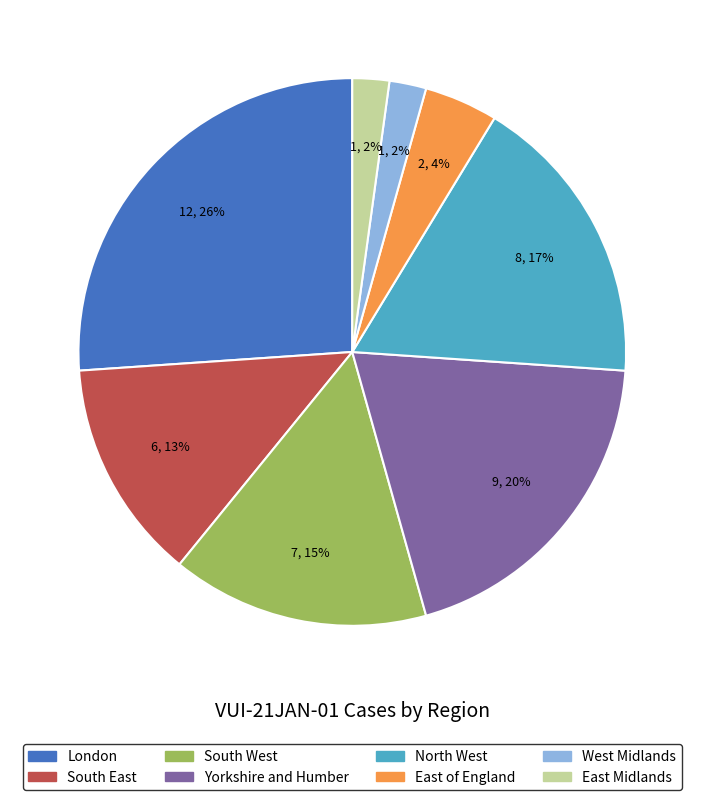

How many segments does this pie chart have?

8